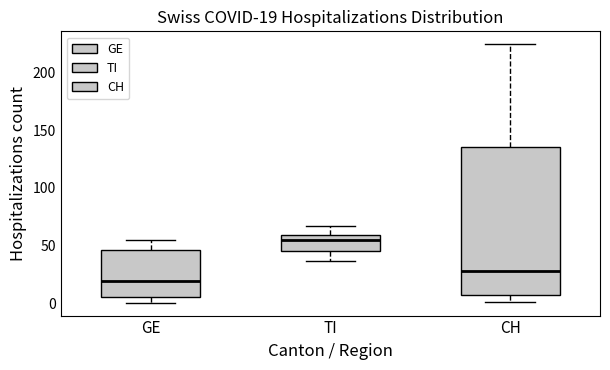

Which box's median line is the lowest?

GE